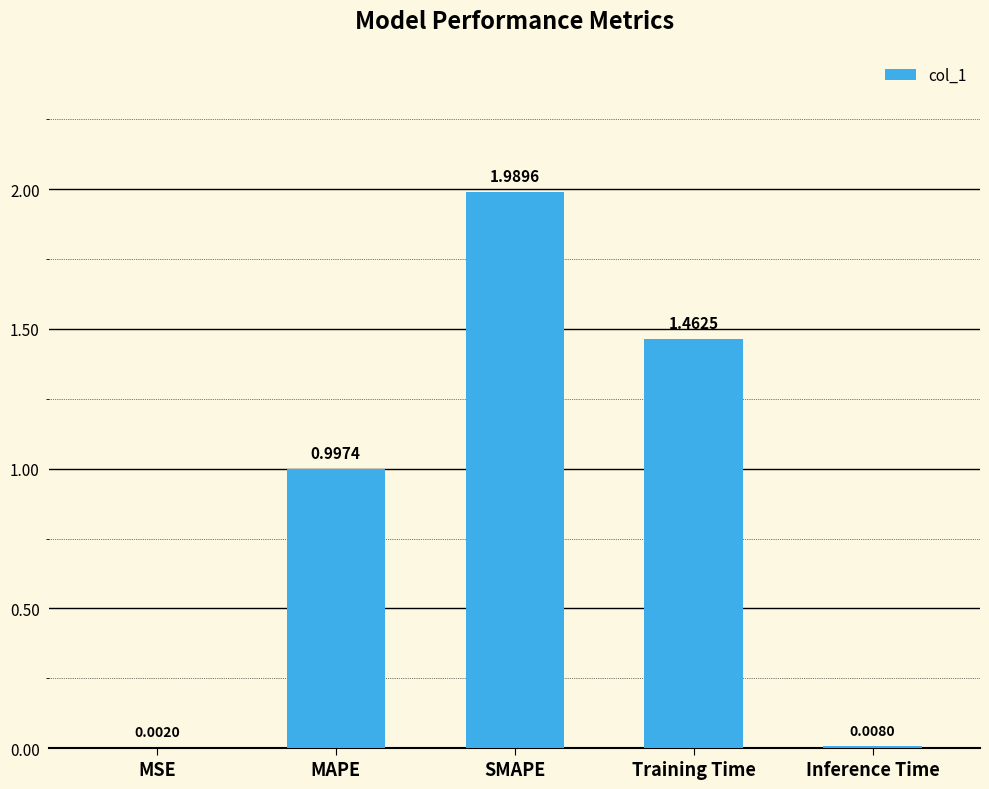

Which has a higher value, Training Time or Inference Time?

Training Time